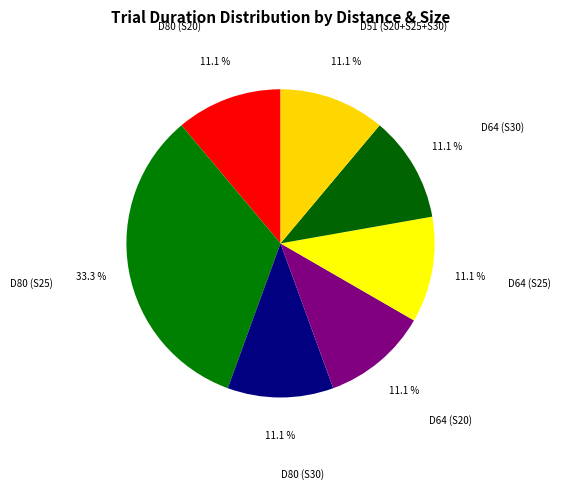

Do D64 (S25) and D64 (S20) together represent more than half of the pie?

No